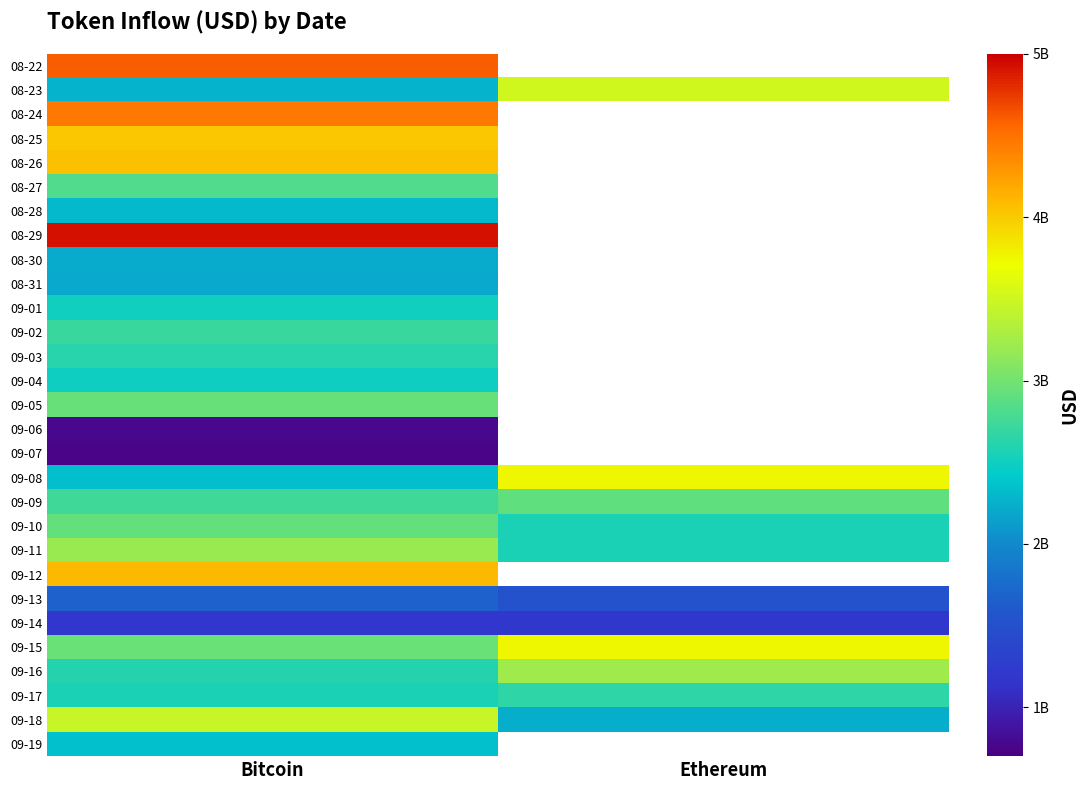

What is the sum of all 09-09 values?

5642861592.4